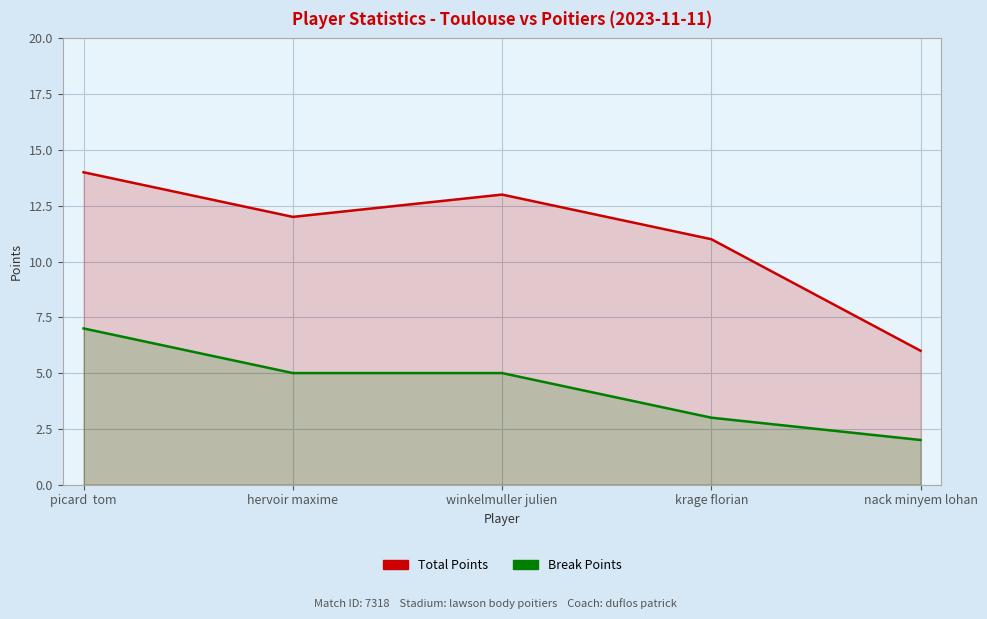

How many interior local valleys does the Total Points series have?

1